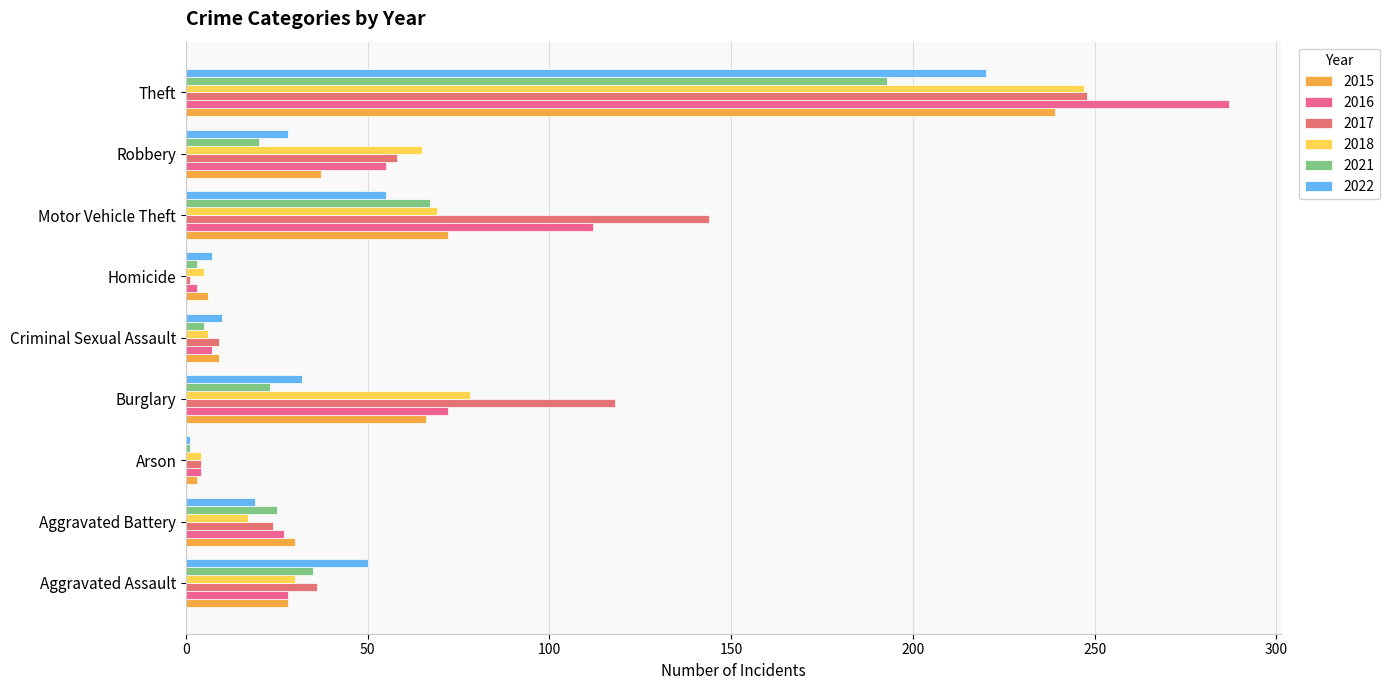

Which series changed the most between Arson and Criminal Sexual Assault?

2022